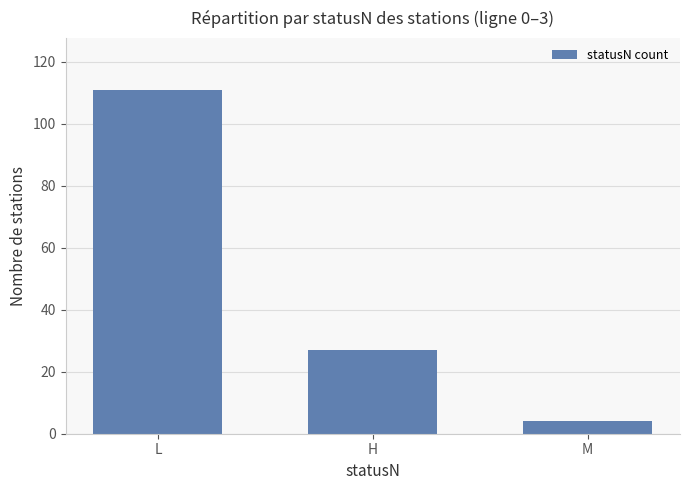

What is the maximum value shown in the chart?

111